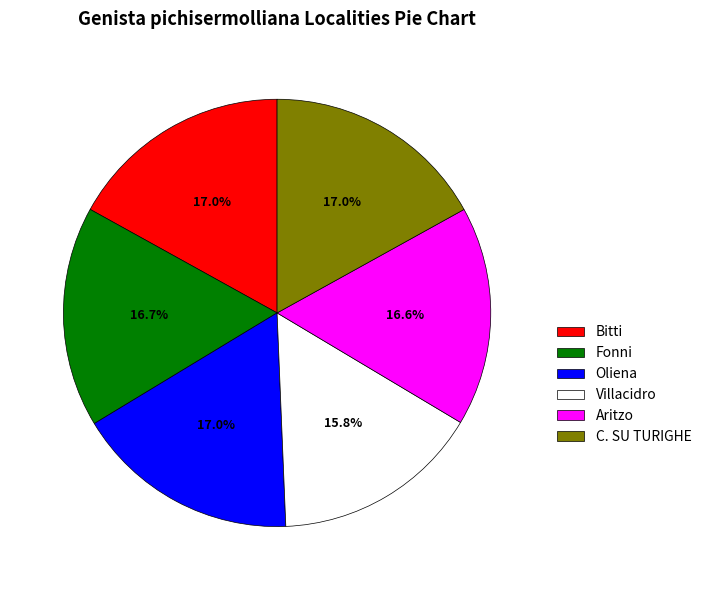

Between Bitti and Villacidro, which is larger?

Bitti